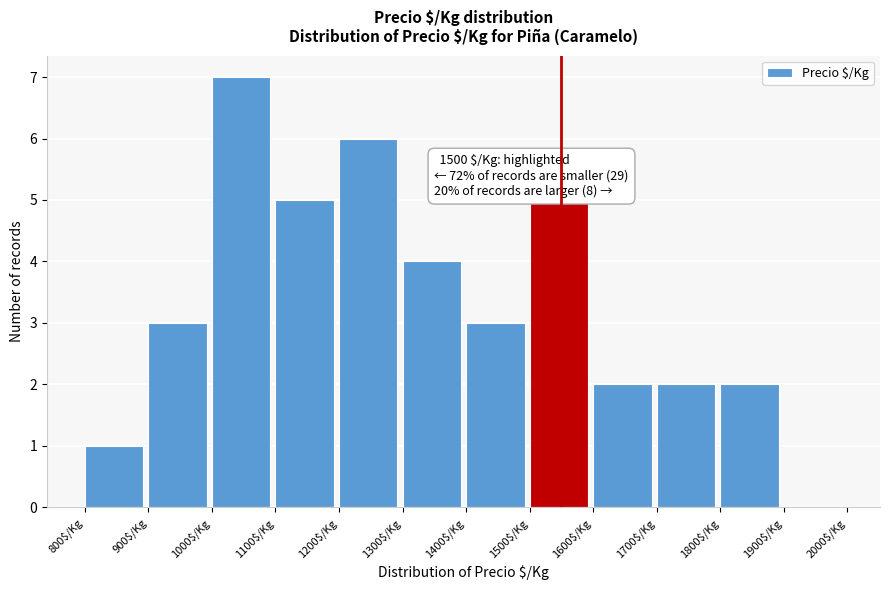

Over which range of the x-axis is the bar tallest?

1000 to 1100